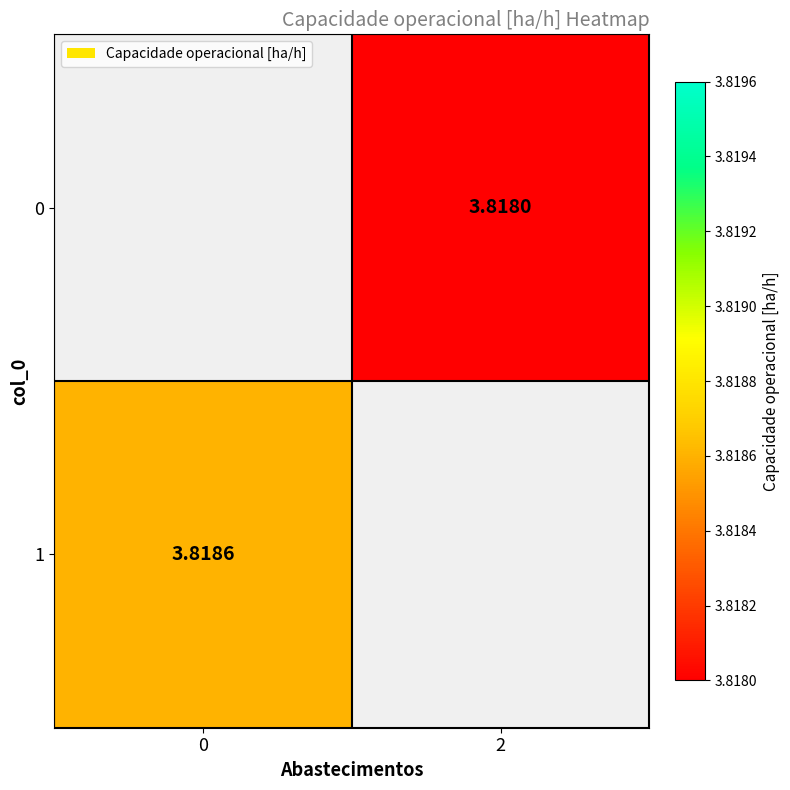

Is the value of 1 at 0 greater than the value of 0 at 2?

Yes